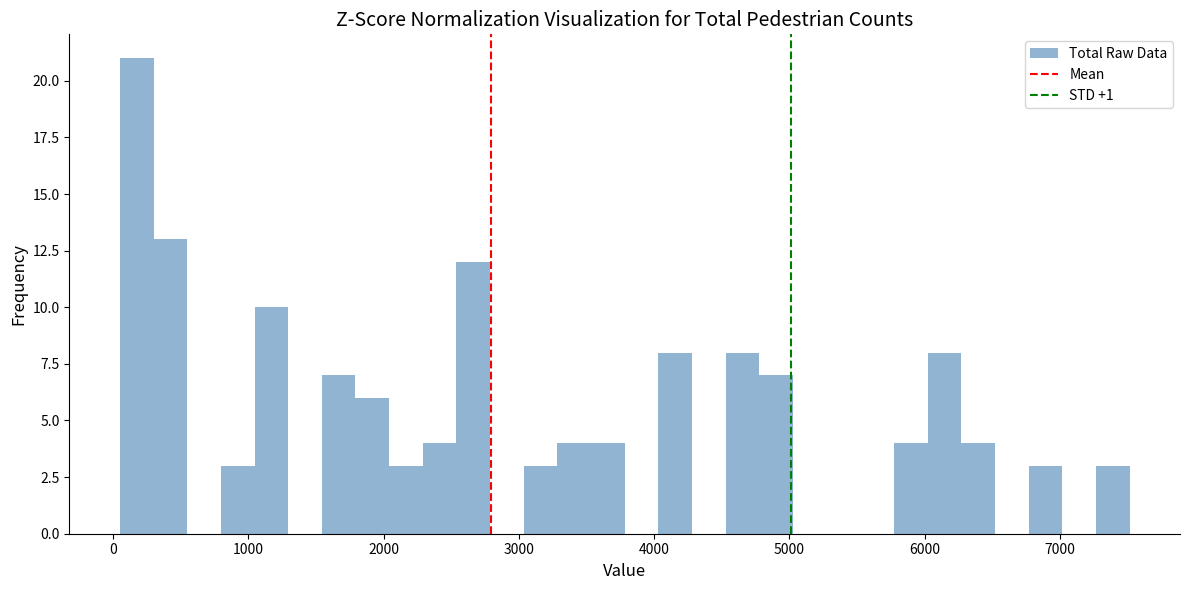

Around what value on the x-axis is the tallest bar? Give the approximate position of its centre, as read against the axis.

200